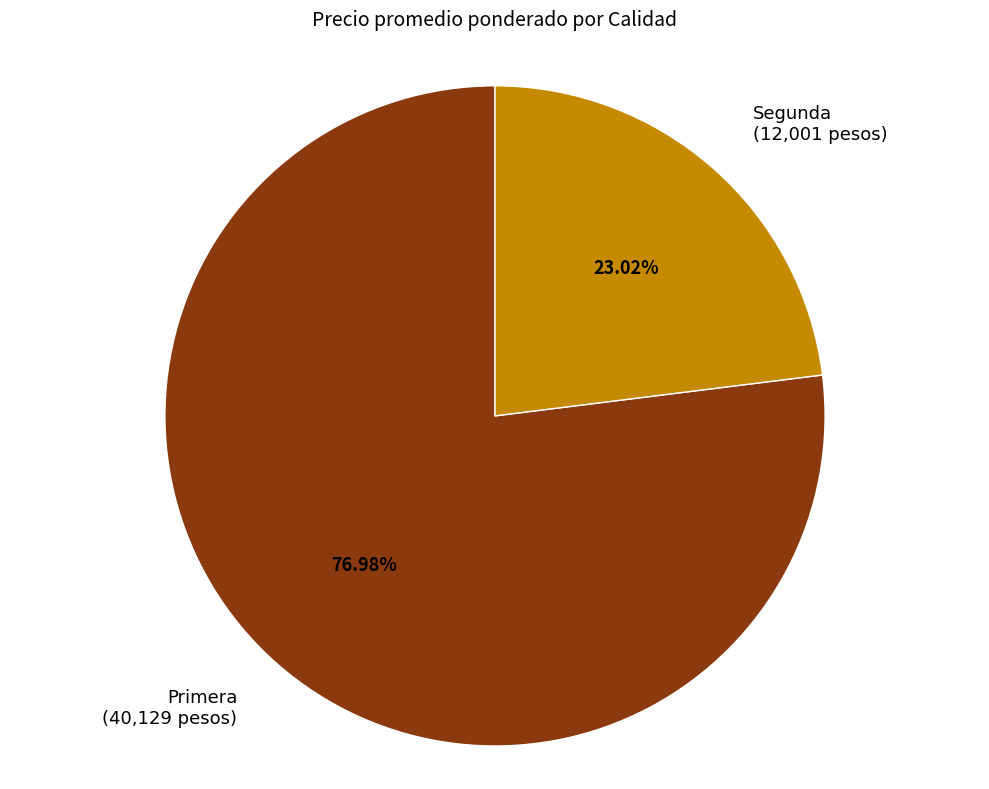

Count the number of slices in the pie.

2